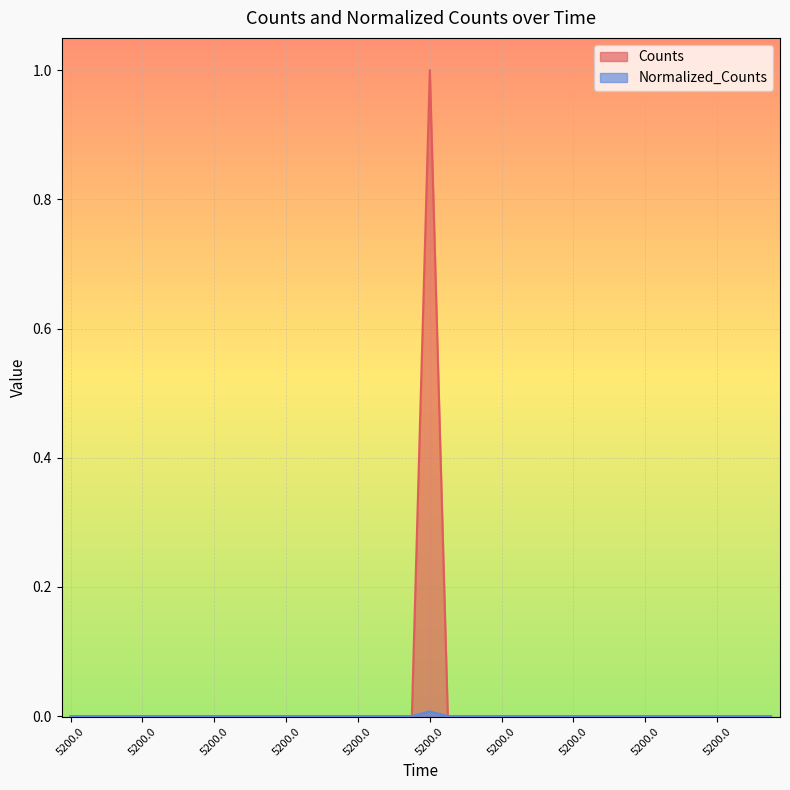

At which label does Normalized_Counts reach its peak?

5200.0